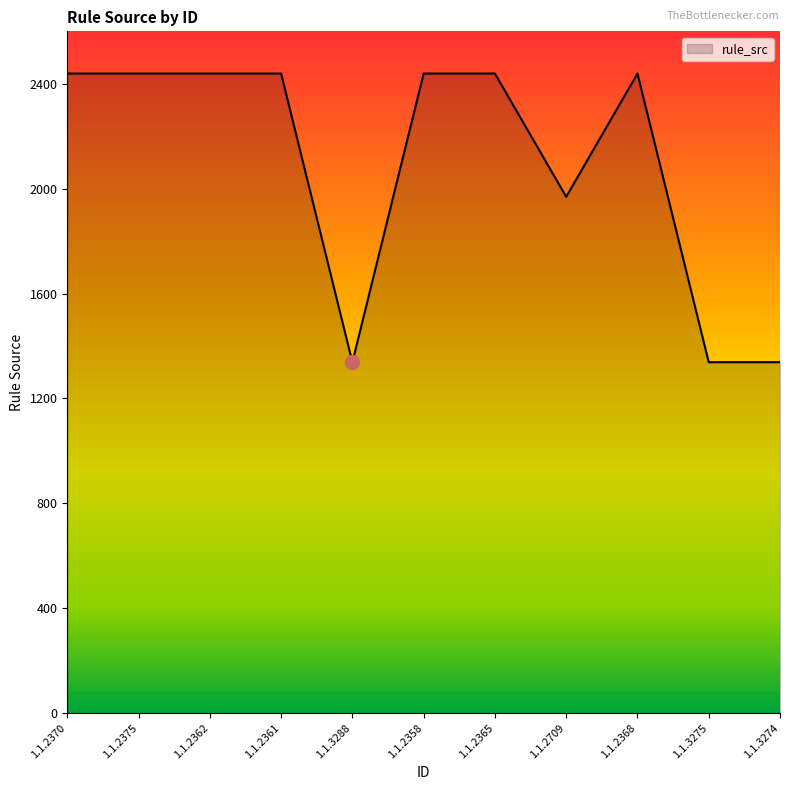

What is the approximate value at 1.1.3274?

1338